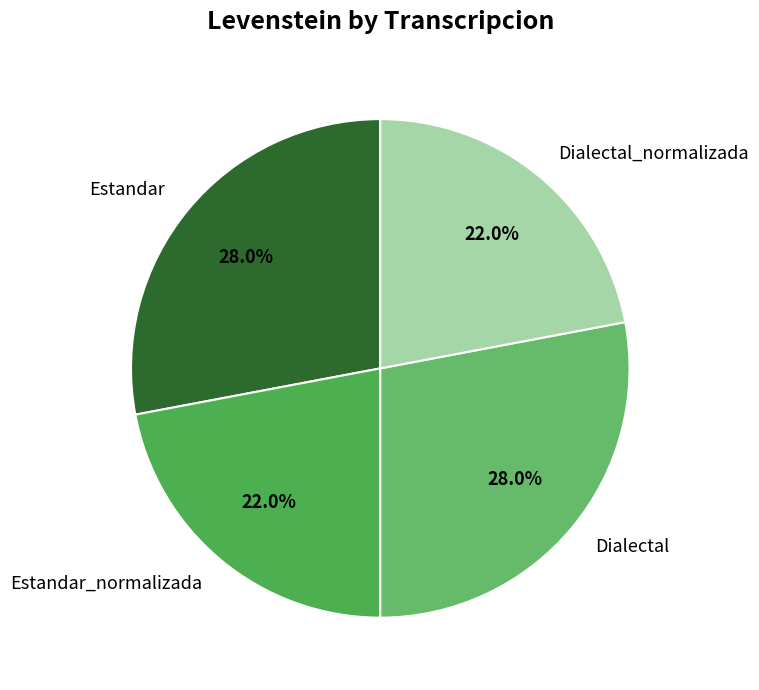

How many segments does this pie chart have?

4